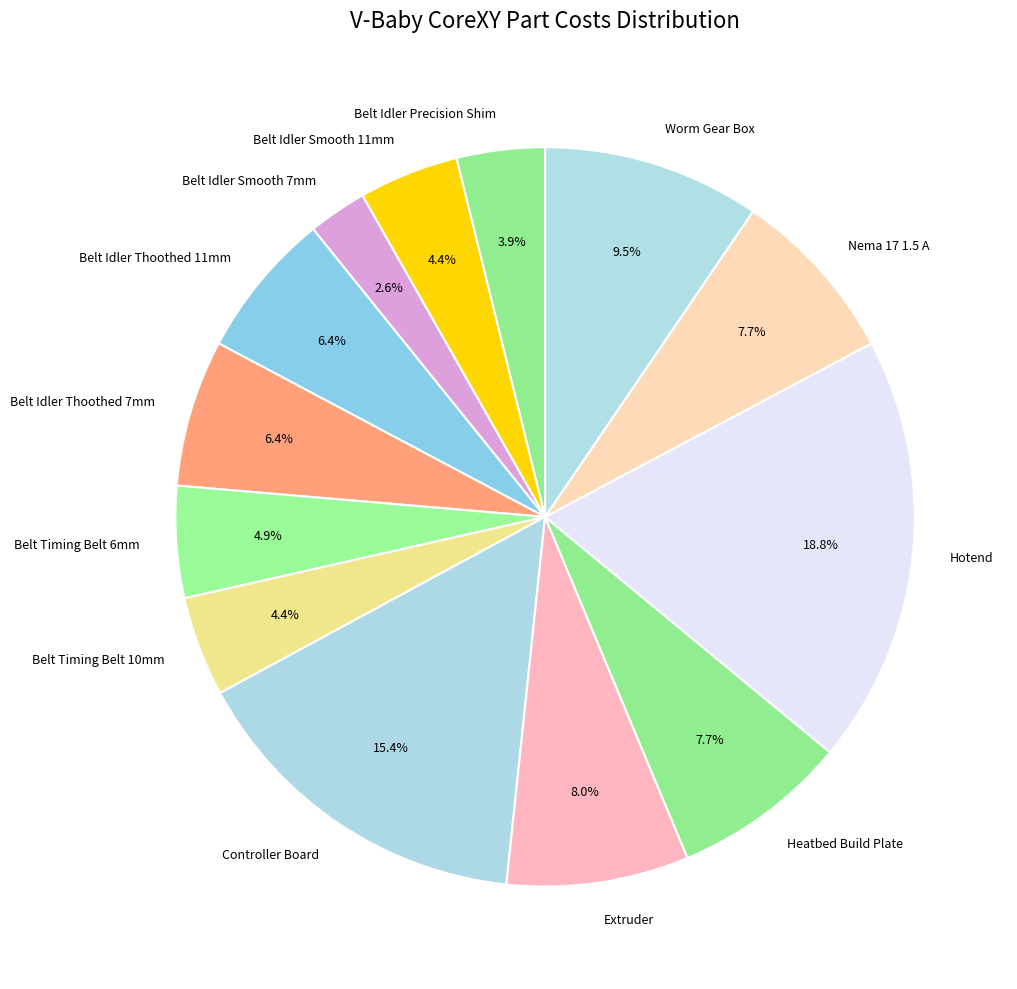

Is it true that Belt Idler Thoothed 7mm is 6% of the pie?

True